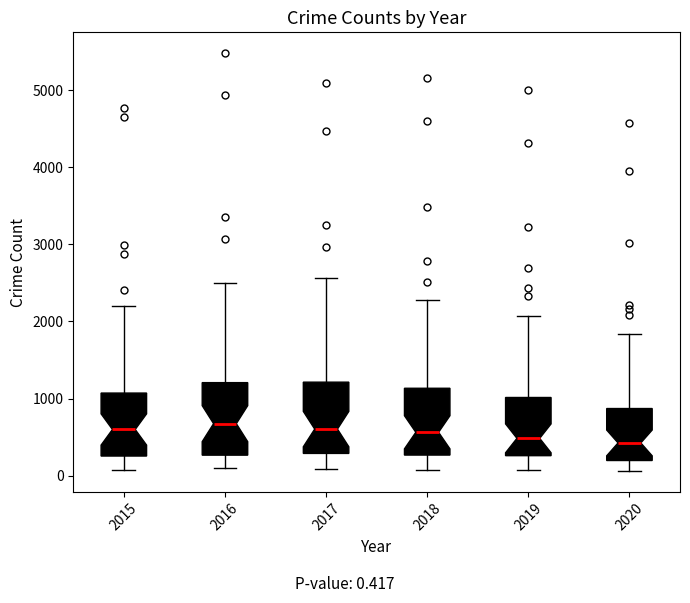

Reading left to right, read every box against the y-axis: the position of its median line, the range the box covers, and the ends of its whiskers. The values are not printed on the chart, so give them approximately, as read against the axis.

2015: median 600, box 300 to 1100, whiskers 100 to 2200
2016: median 700, box 300 to 1200, whiskers 100 to 2500
2017: median 600, box 300 to 1200, whiskers 100 to 2600
2018: median 600, box 300 to 1100, whiskers 100 to 2300
2019: median 500, box 300 to 1000, whiskers 100 to 2100
2020: median 400, box 200 to 900, whiskers 100 to 1800